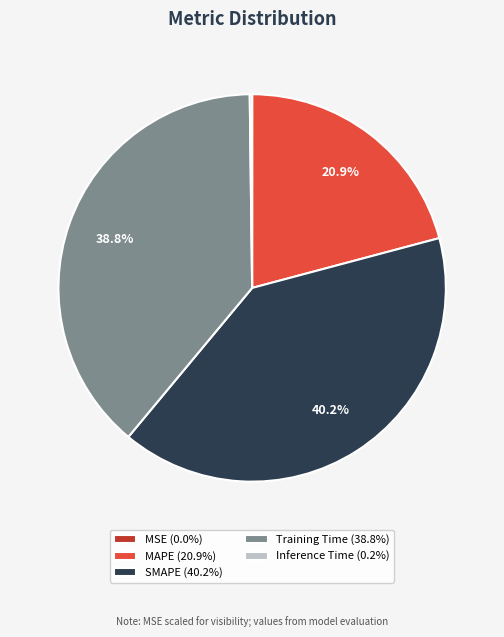

What percentage is NOT represented by Training Time (38.8%)?

61.2%